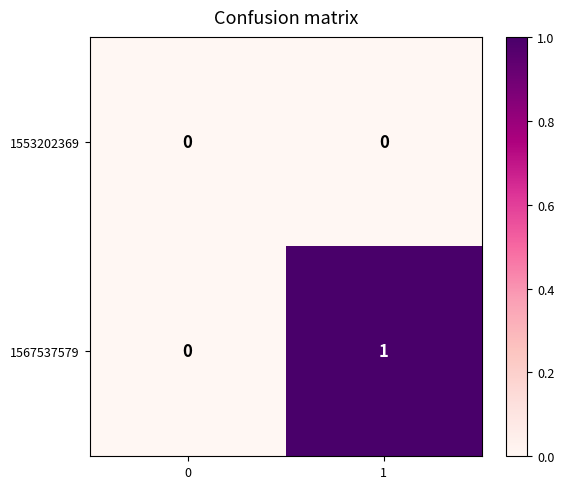

Reading left to right, transcribe all the data shown in this chart.

1553202369: 0	0
1567537579: 0	1